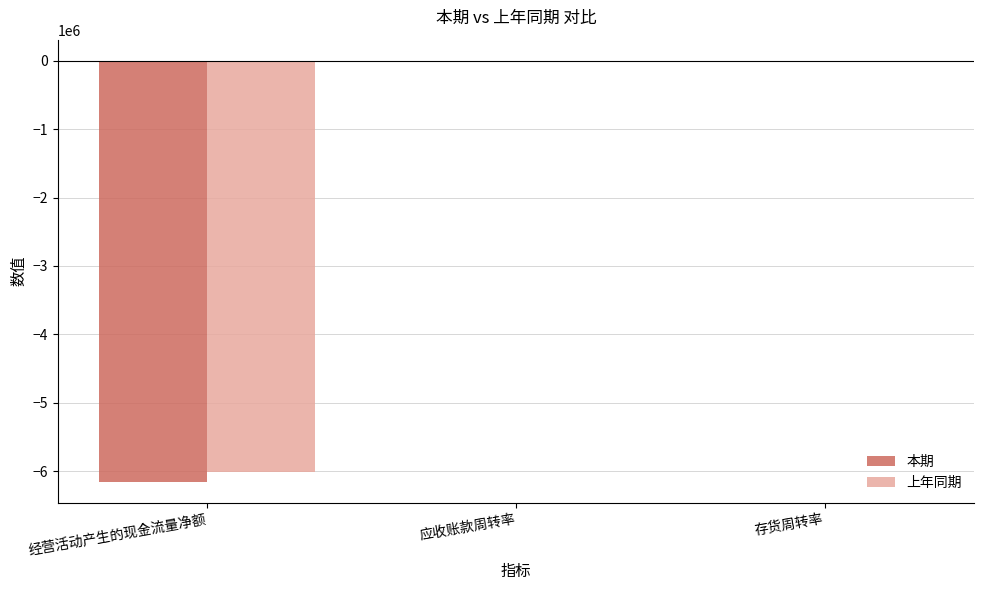

Between 经营活动产生的现金流量净额 and 应收账款周转率, which series saw the biggest shift?

本期